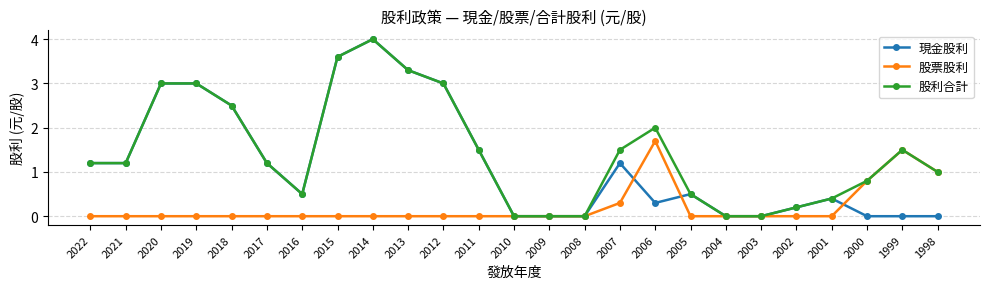

How many lines are shown in the chart?

3